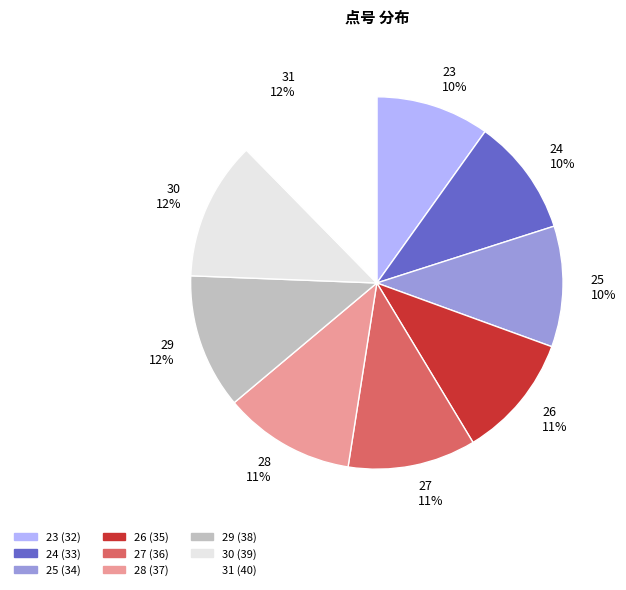

To the nearest percent, what is the combined percentage of 23 and 26?

21%